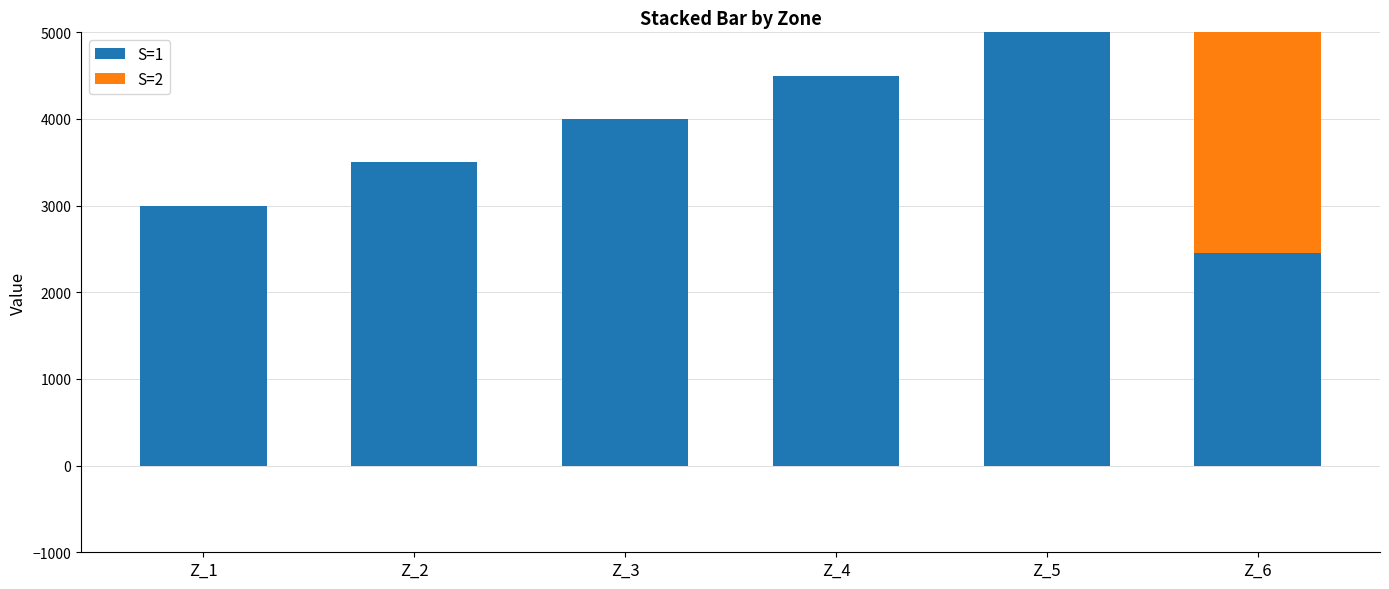

What is the average value of the S=2 series?

458